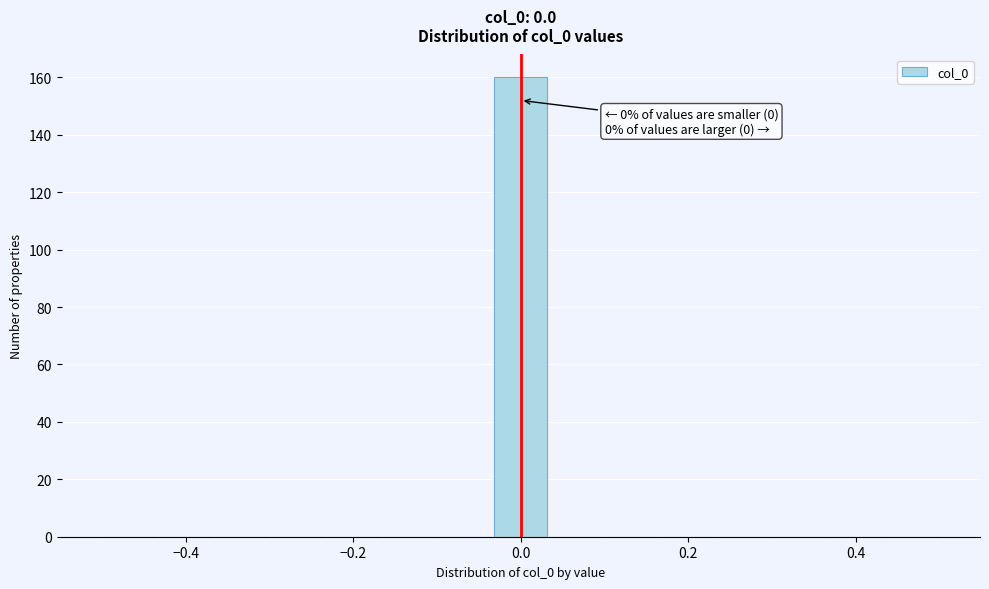

Read against the x-axis, roughly where is the centre of the tallest bar?

0.00